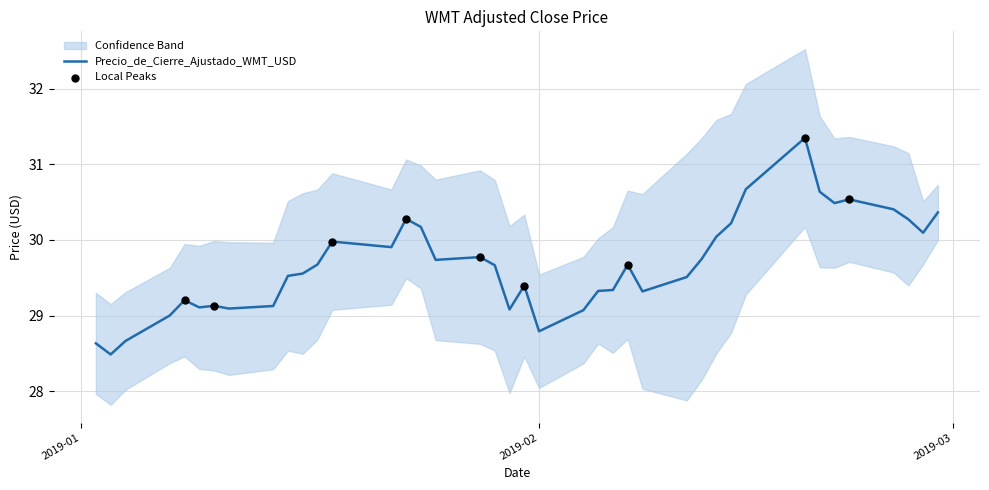

Approximately how many times larger is the value at 2019-01-30 compared to 2019-01-25?

1.0